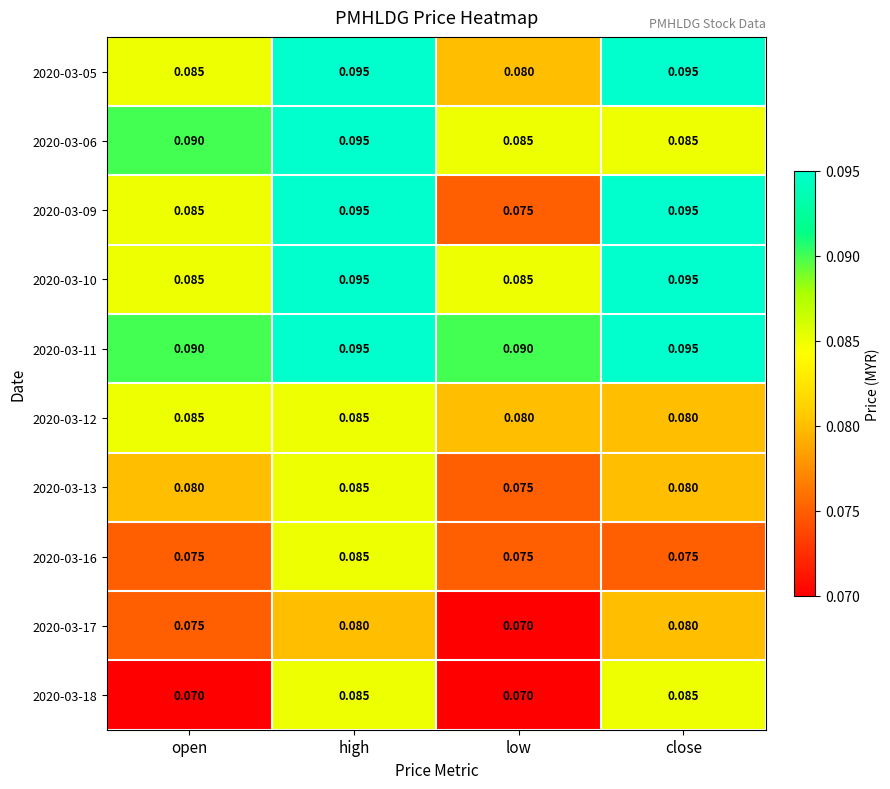

At which category is the sum across all series the highest?

high